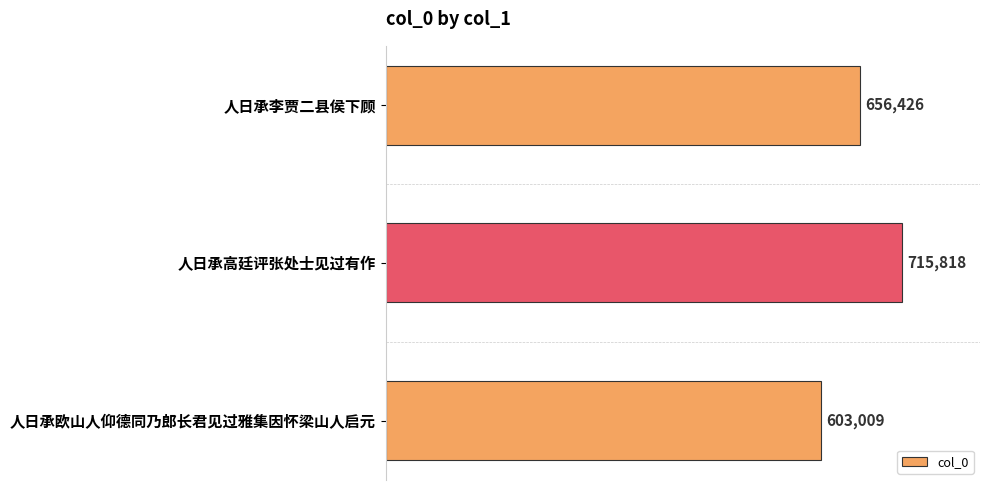

What is the ratio of the value at 人日承李贾二县侯下顾 to the value at 人日承欧山人仰德同乃郎长君见过雅集因怀梁山人启元?

1.1